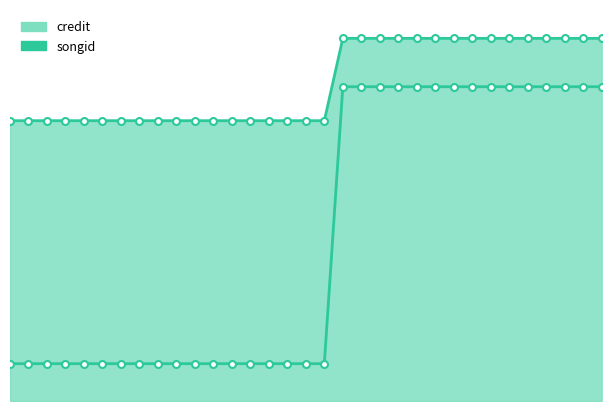

True or false: credit_line and songid cross at least once.

False